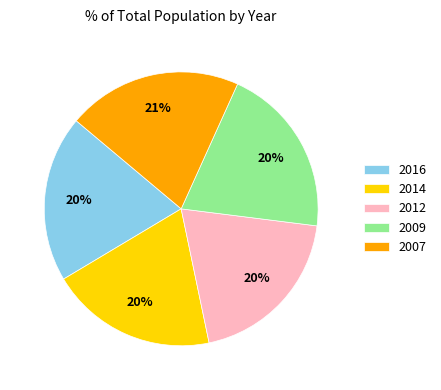

Approximately how many times larger is the value at 2012 compared to 2014?

1.0